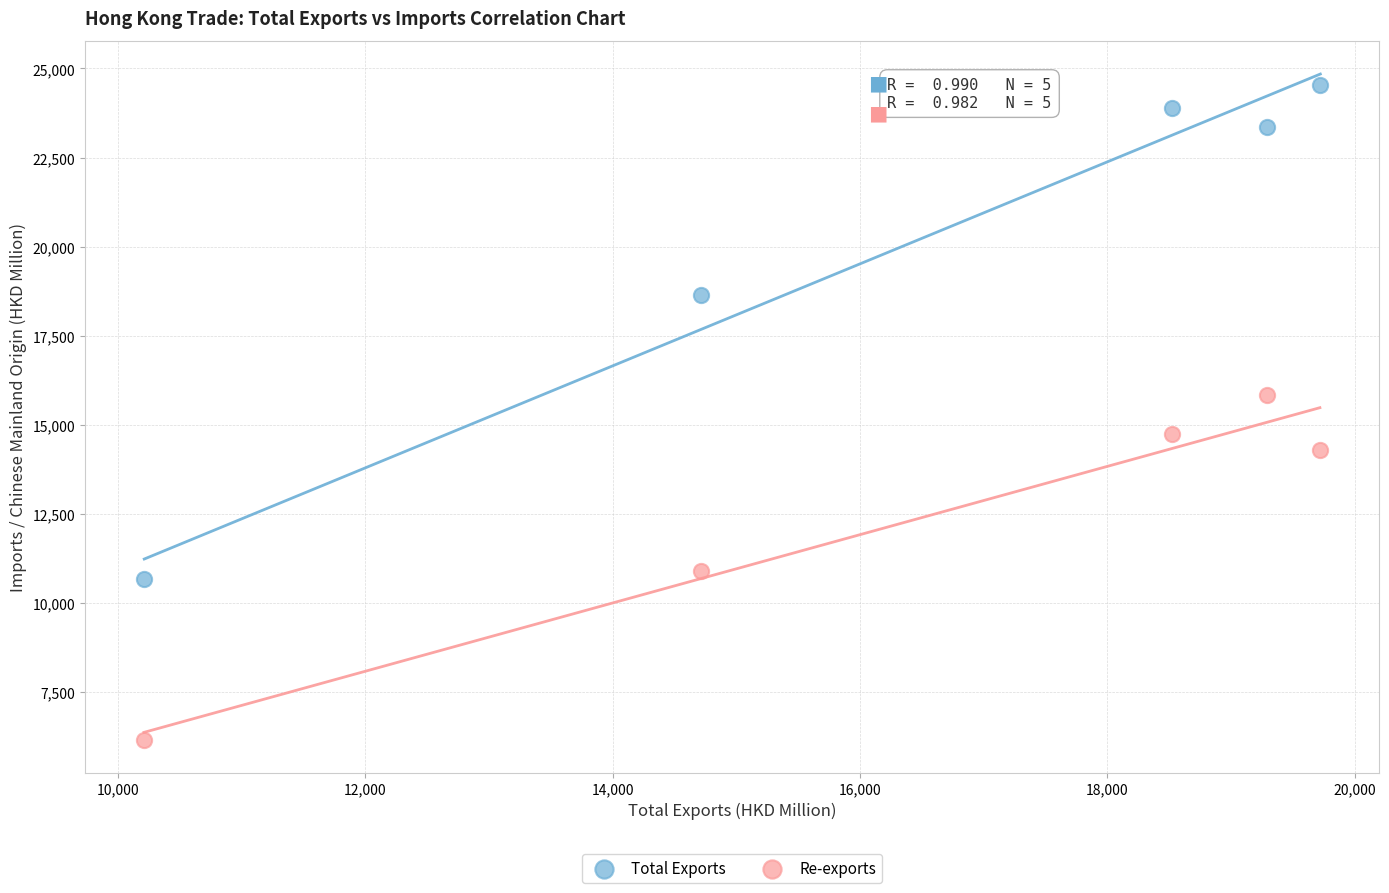

Which series contains the highest Y value?

Total Exports